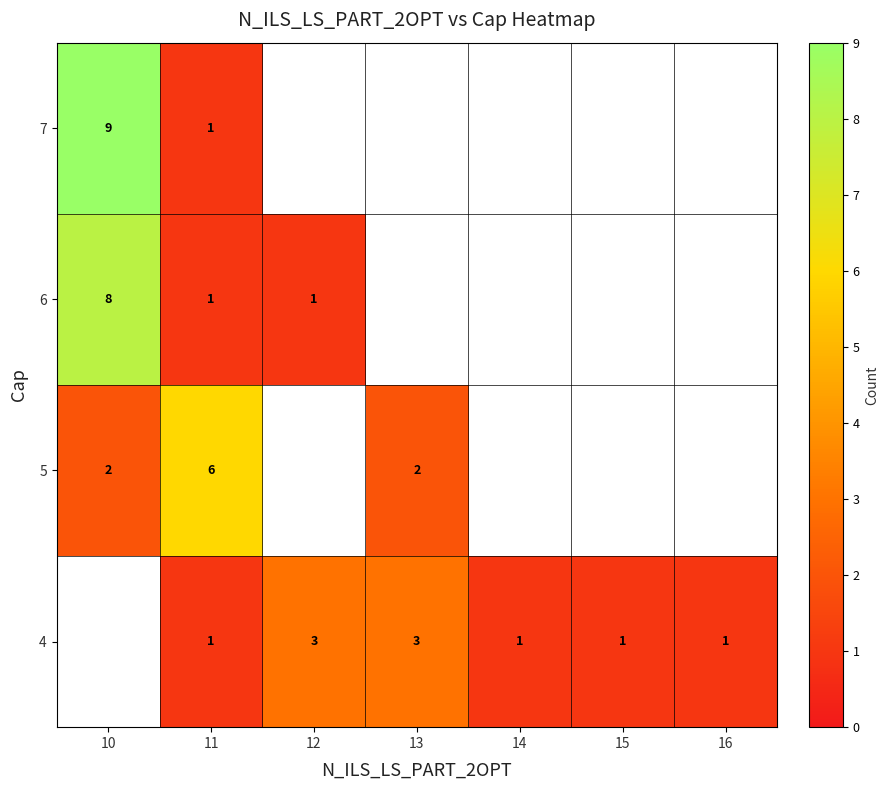

At which category does the chart reach its peak across all series?

10